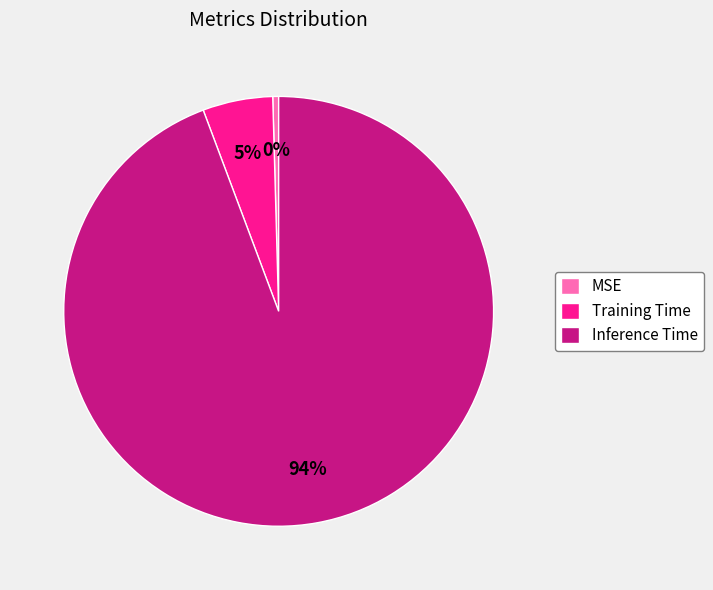

Is it true that MSE is 0% of the pie?

True